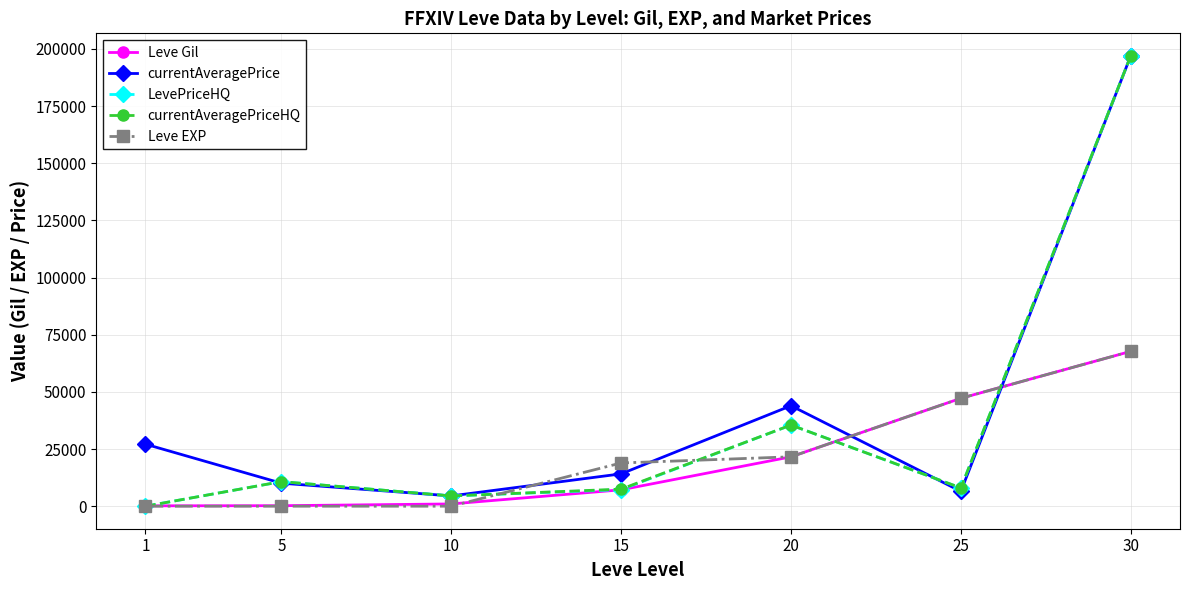

At which category is the sum across all series the highest?

30